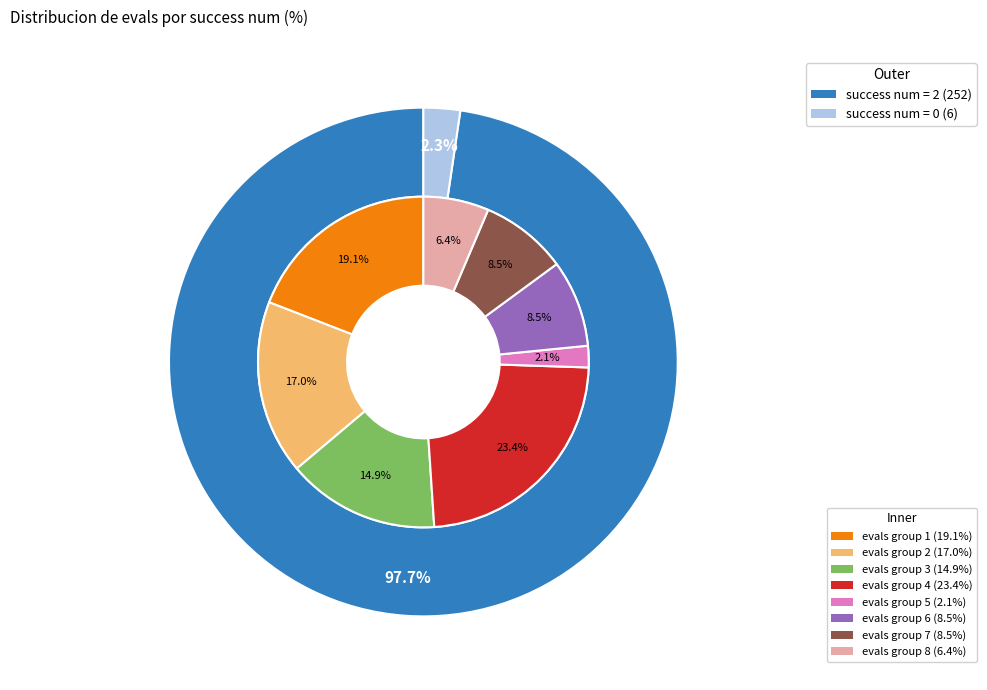

How much of the chart is everything except success_num_0?

97.7%